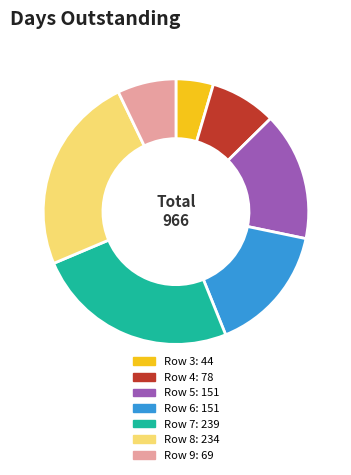

What is the ratio of the value at Row 6 to the value at Row 5?

1.0